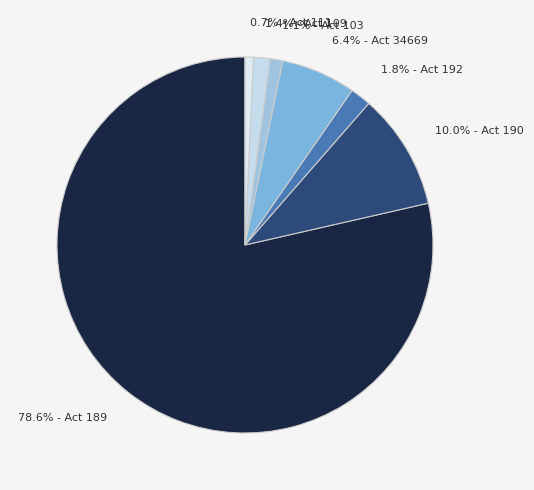

What is the largest slice in the pie chart?

78.6% - Act 189